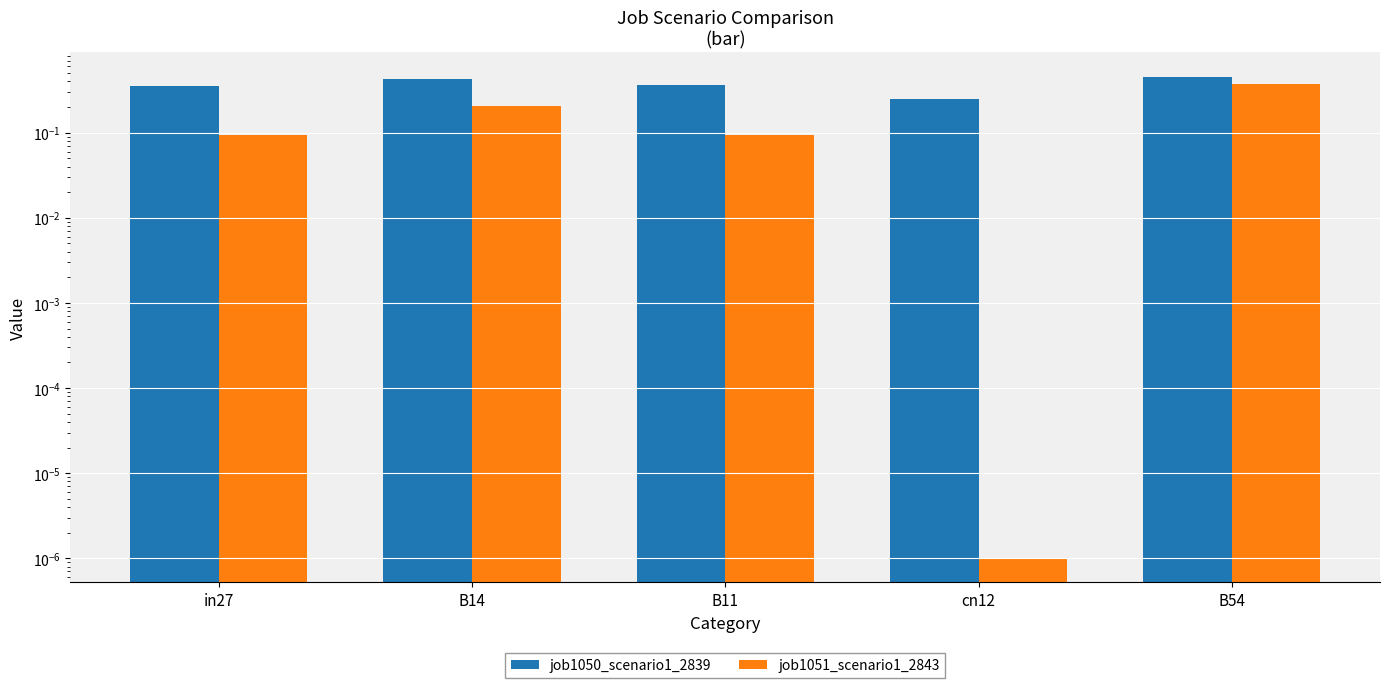

Rank the series by their maximum value, from lowest to highest.

job1051_scenario1_2843, job1050_scenario1_2839